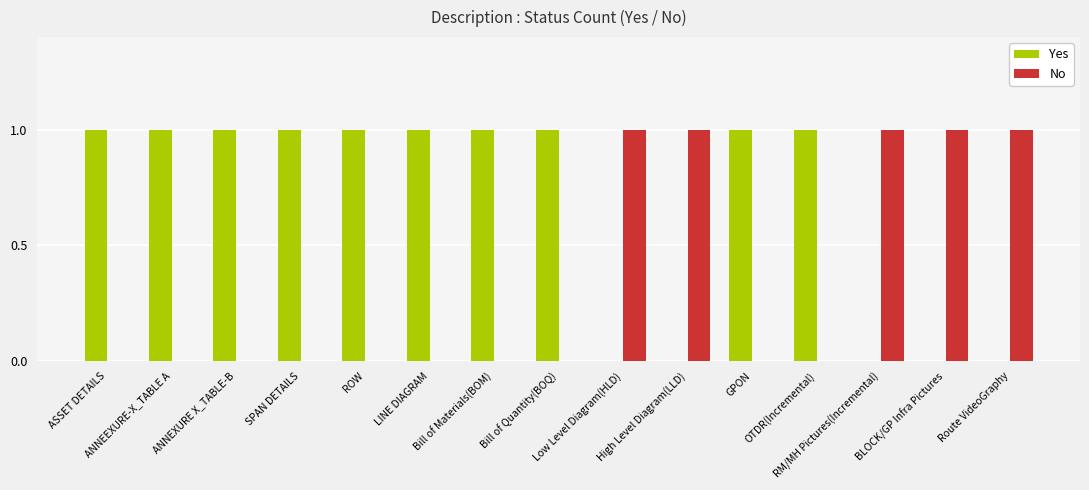

What is the sum of all No values?

5